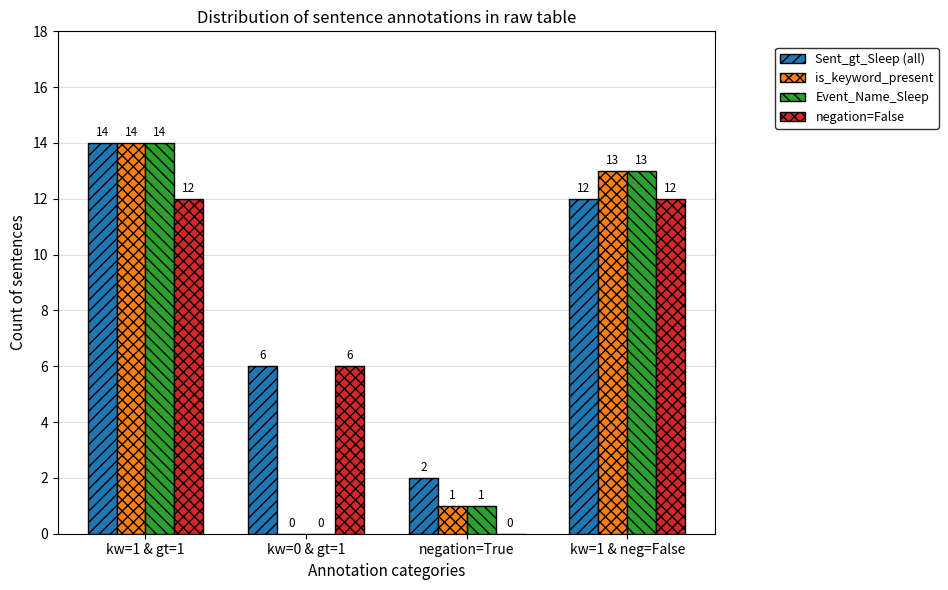

How many negation=False values are between 6 and 12?

3